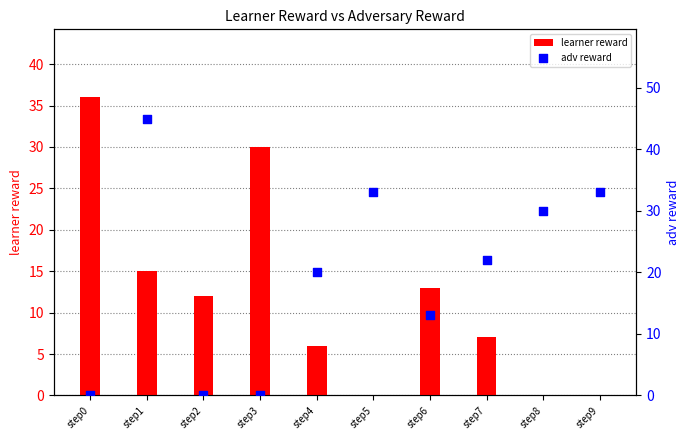

At which category is the sum across all series the highest?

step1